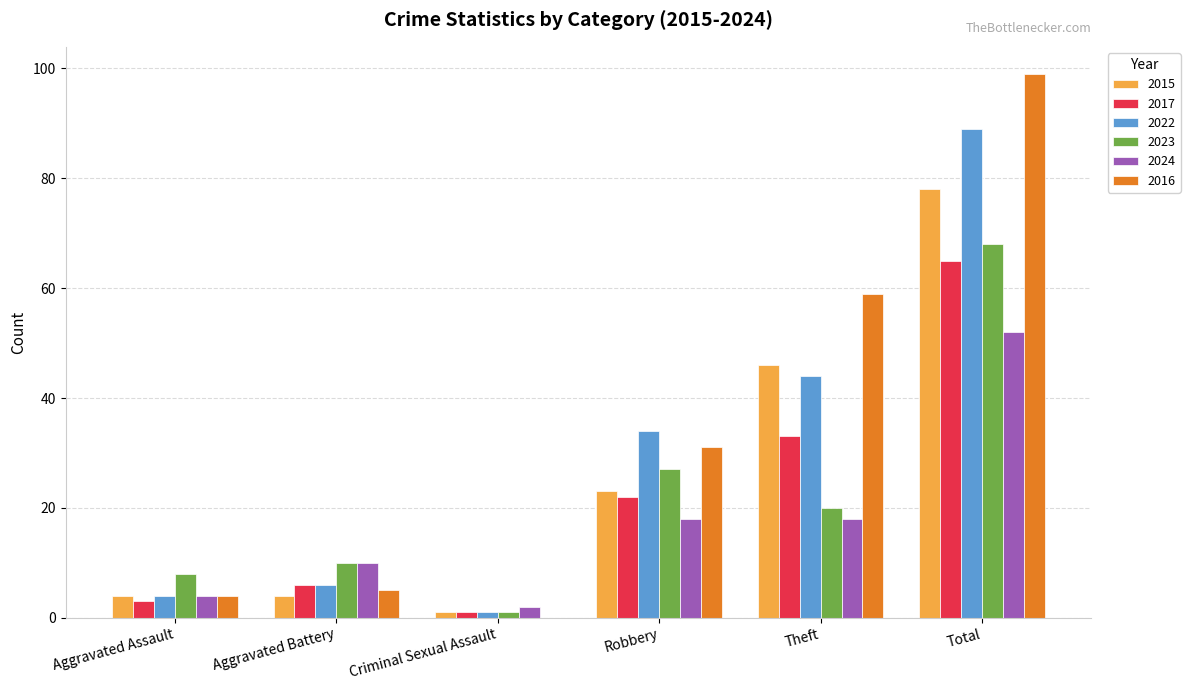

Between Aggravated Battery and Total, which series saw the biggest shift?

2016